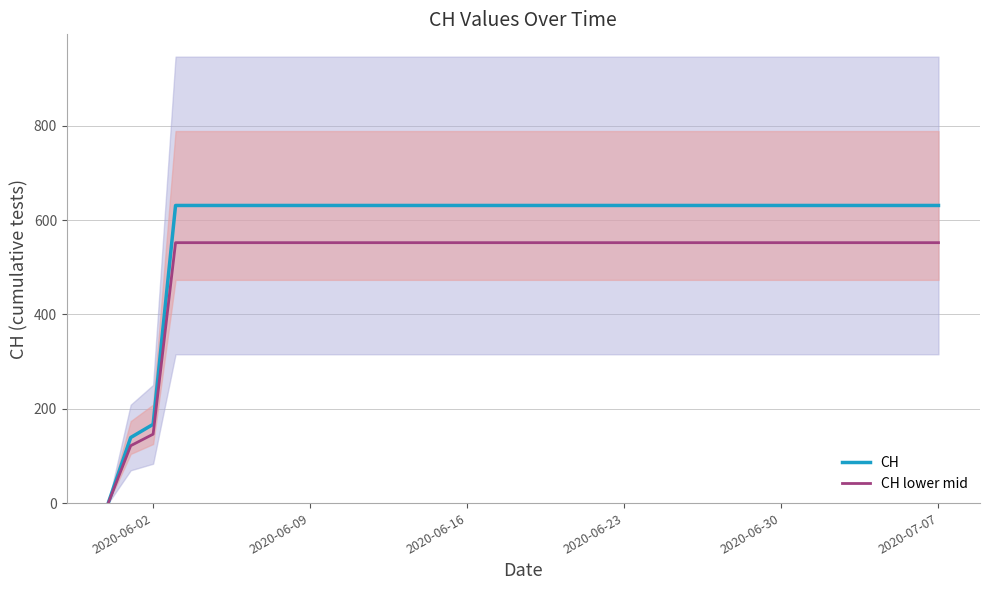

At which label is CH lower mid closest to 276?

2020-06-02